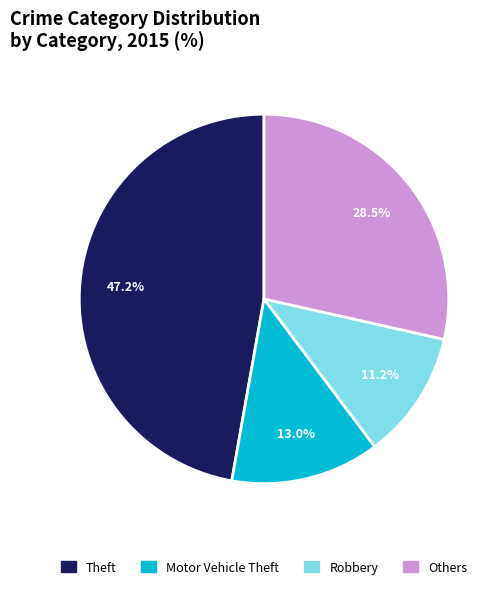

What is the ratio of the value at Theft to the value at Motor Vehicle Theft?

3.6